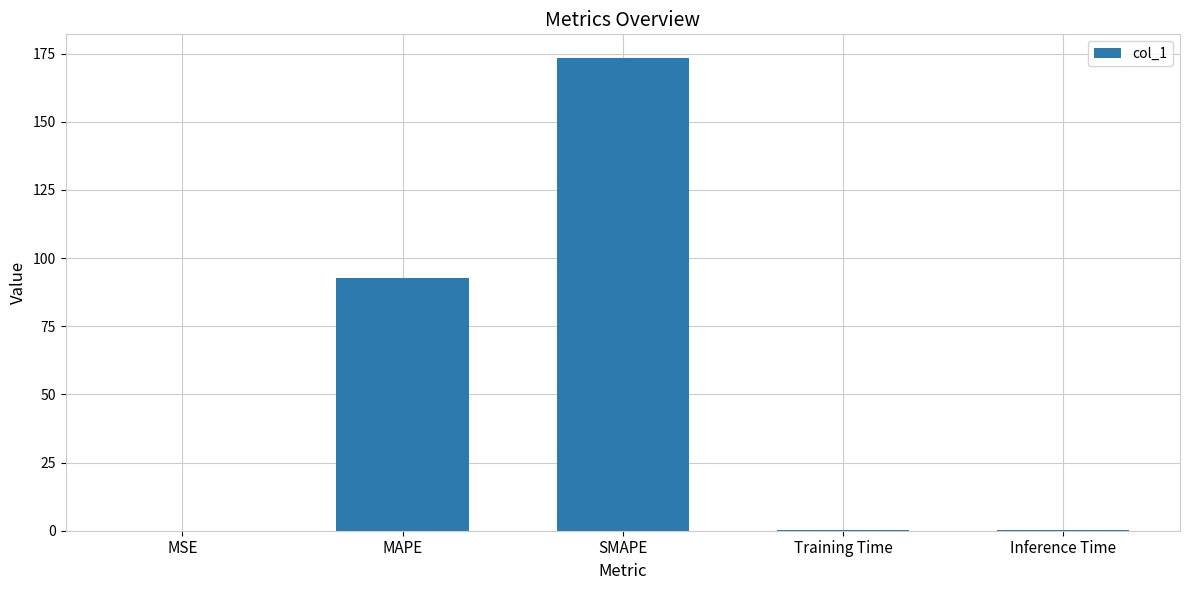

What is the sum of the values at MAPE and SMAPE?

266.3